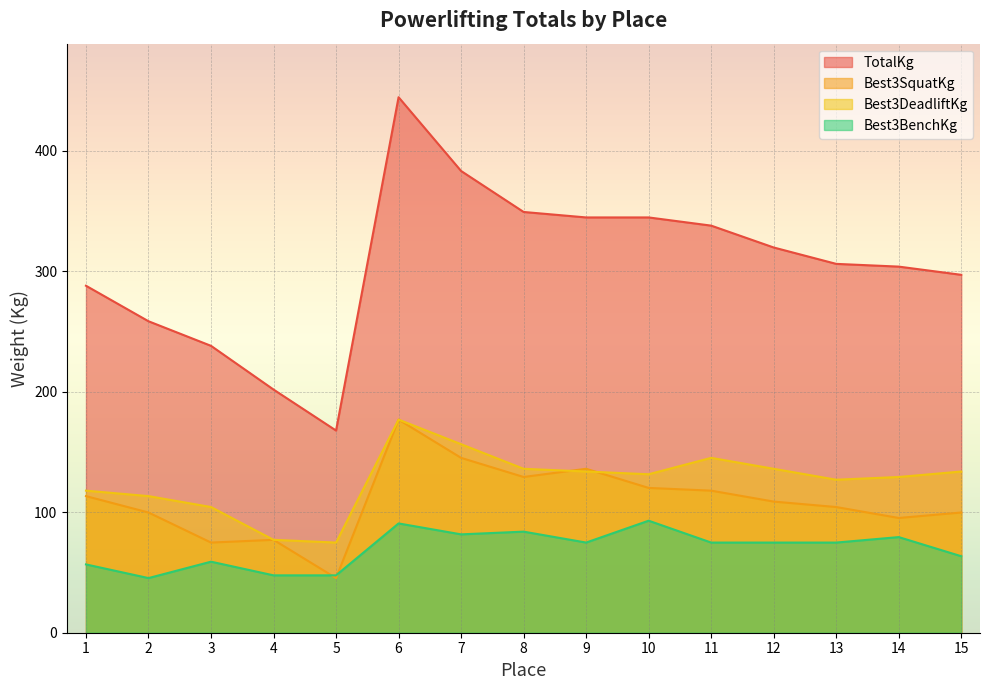

Reading left to right, transcribe all the data shown in this chart.

TotalKg: 1=288.0	2=258.6	3=238.1	4=201.8	5=167.8	6=444.5	7=383.3	8=349.3	9=344.7	10=344.7	11=337.9	12=319.8	13=306.2	14=303.9	15=297.1
Best3SquatKg: 1=113.4	2=99.8	3=74.8	4=77.1	5=45.4	6=176.9	7=145.2	8=129.3	9=136.1	10=120.2	11=117.9	12=108.9	13=104.3	14=95.2	15=99.8
Best3DeadliftKg: 1=117.9	2=113.4	3=104.3	4=77.1	5=74.8	6=176.9	7=156.5	8=136.1	9=133.8	10=131.5	11=145.2	12=136.1	13=127.0	14=129.3	15=133.8
Best3BenchKg: 1=56.7	2=45.4	3=59.0	4=47.6	5=47.6	6=90.7	7=81.7	8=83.9	9=74.8	10=93.0	11=74.8	12=74.8	13=74.8	14=79.4	15=63.5